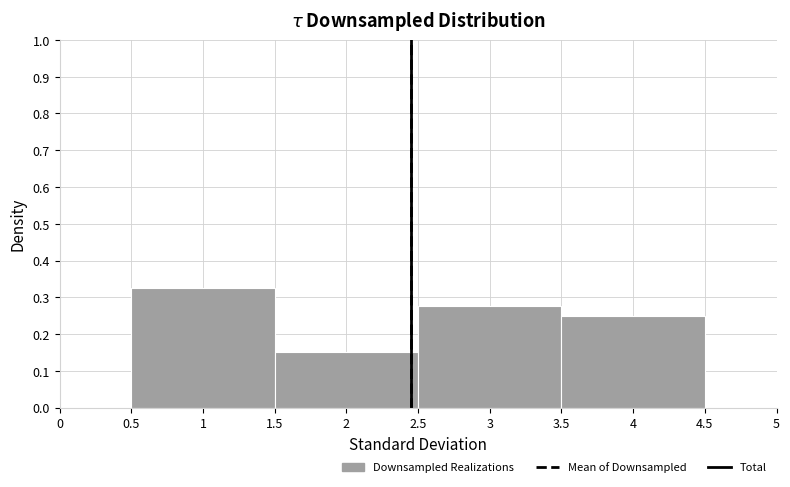

Reading left to right, list every bar in this chart as the range it spans on the x-axis followed by its height. The values are not printed on the chart, so give them approximately, as read against the axis.

0.5 to 1.5: 0.33
1.5 to 2.5: 0.15
2.5 to 3.5: 0.28
3.5 to 4.5: 0.25